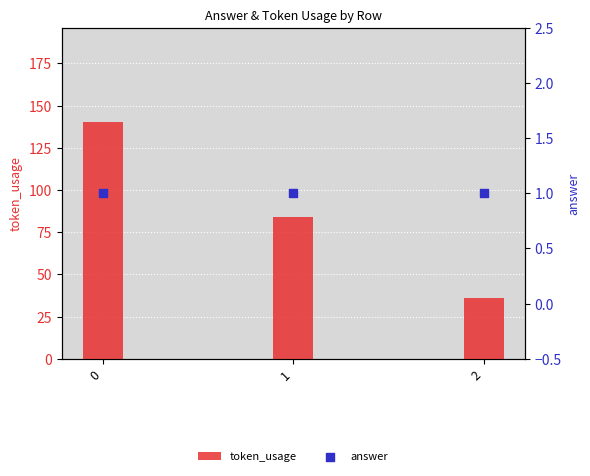

Which series contains the lowest Y value?

answer